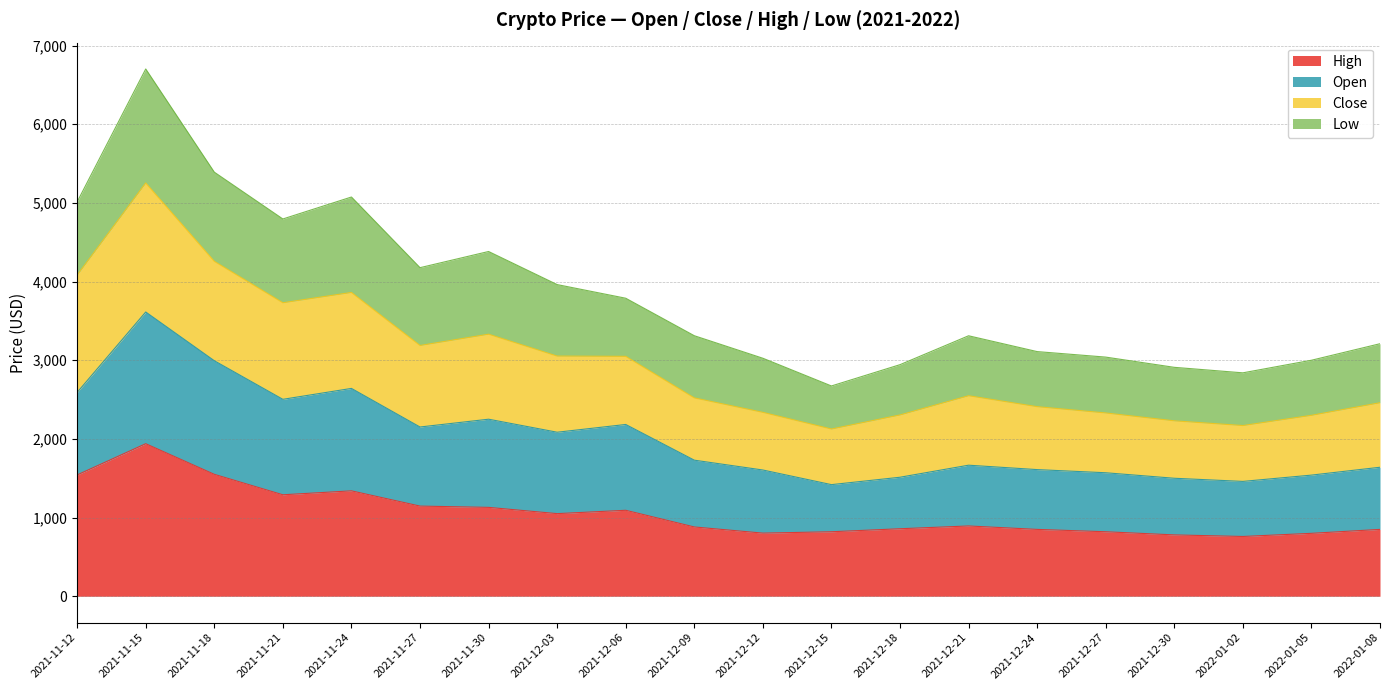

True or false: high has more than 0 points higher than both neighbors.

True